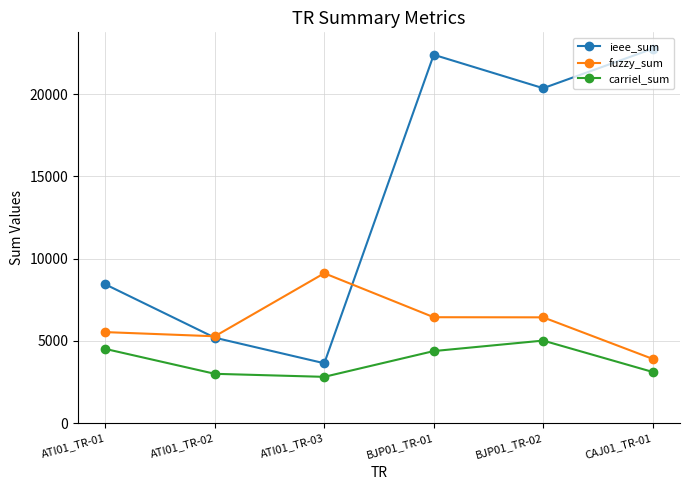

Is it true that fuzzy_sum equals 6436.4 at BJP01_TR-02?

True